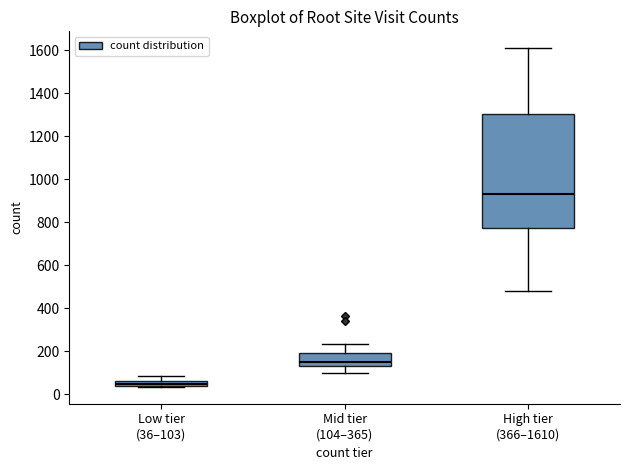

Comparing the boxes themselves (not the whiskers), which one is the tallest?

High tier (366–1610)